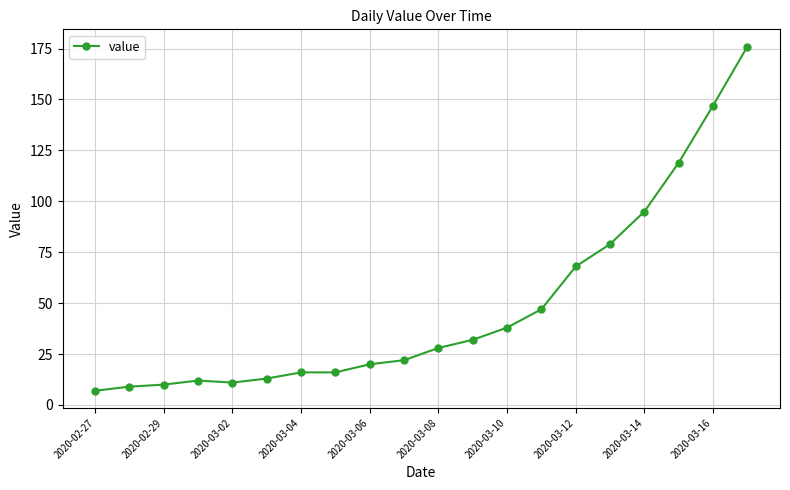

What is the average value?

48